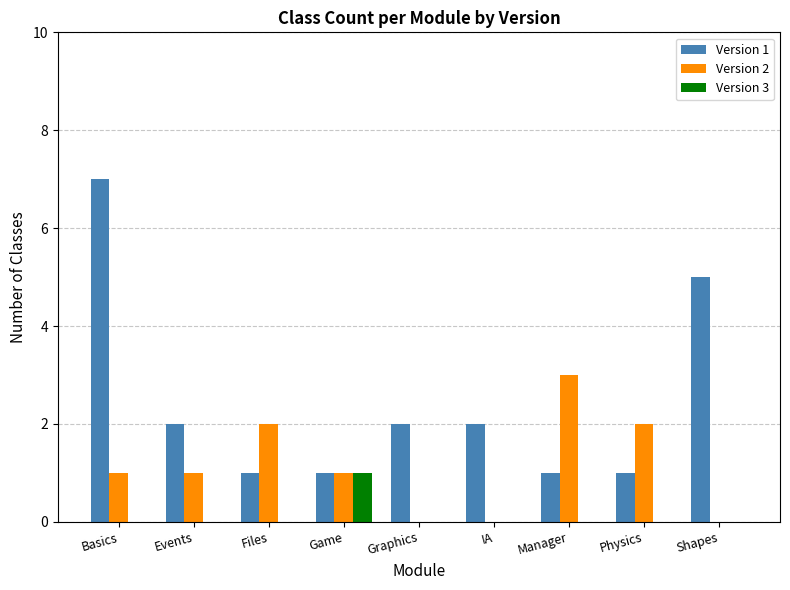

What is the maximum value shown in the chart?

7